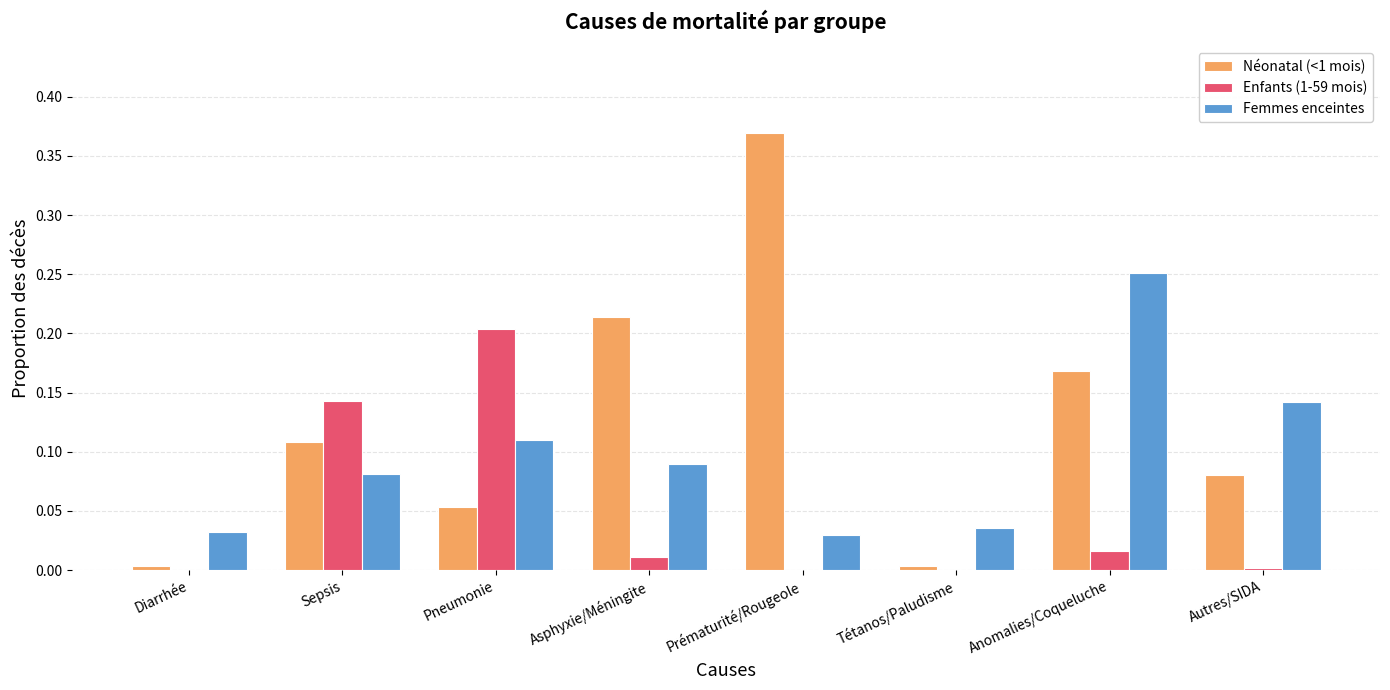

Between Sepsis and Anomalies/Coqueluche, which series saw the biggest shift?

Femmes enceintes